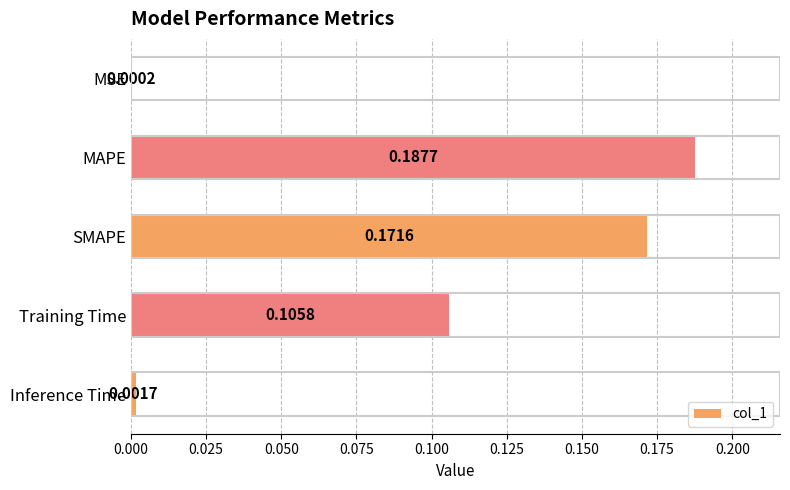

Which has a higher value, MAPE or MSE?

MAPE